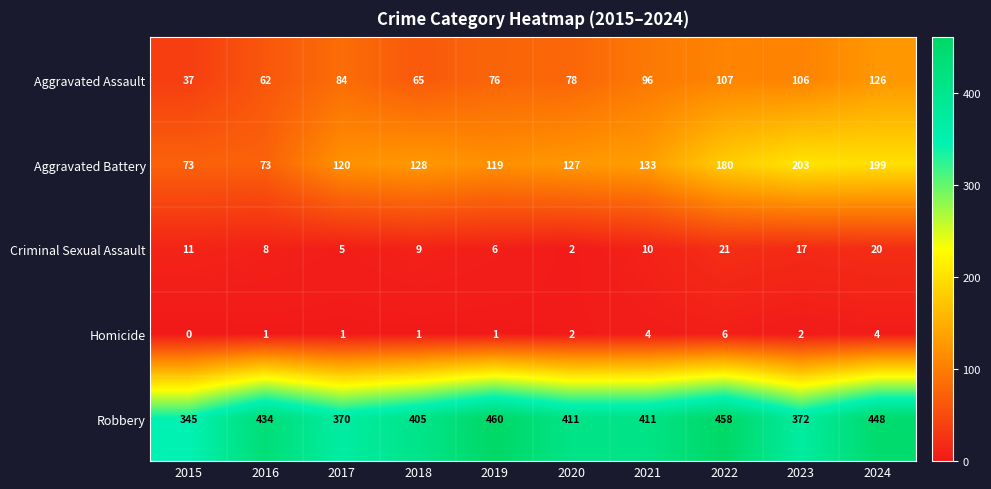

Is it true that Criminal Sexual Assault equals 6 at 2019?

True